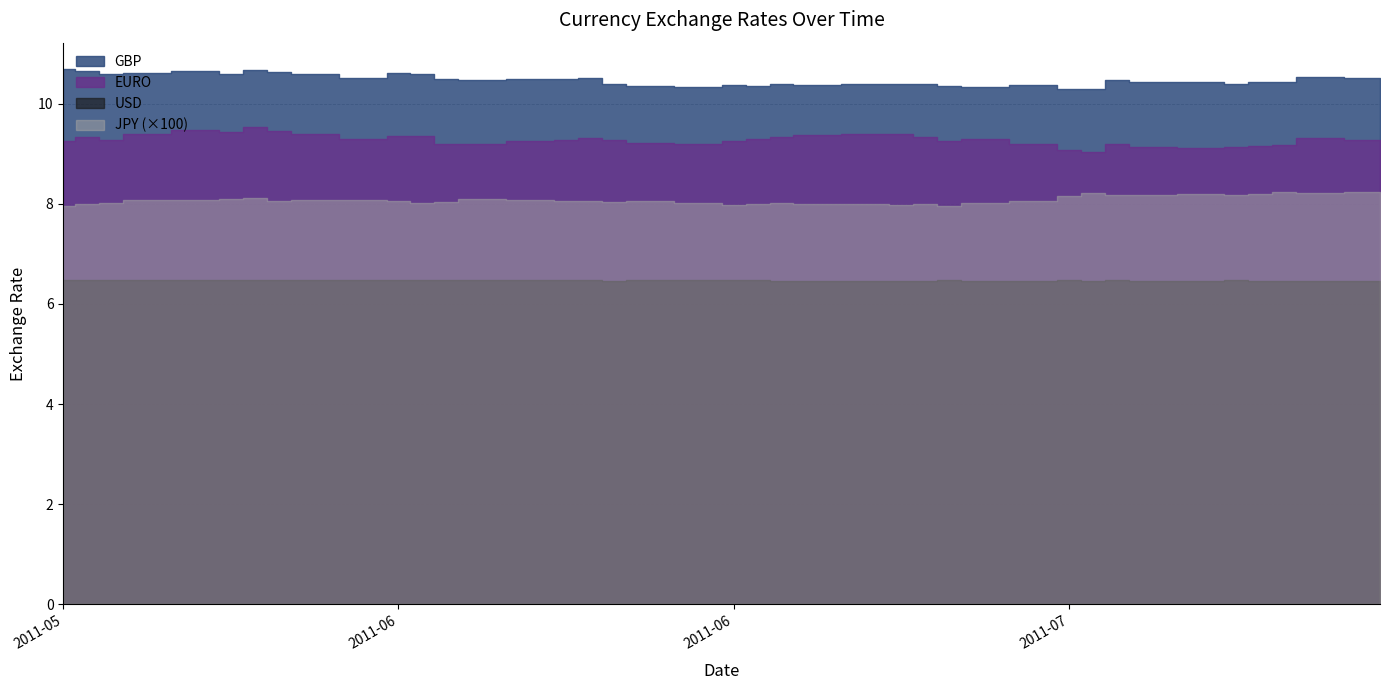

The value of EURO at 24 is 9.4. True or false?

True